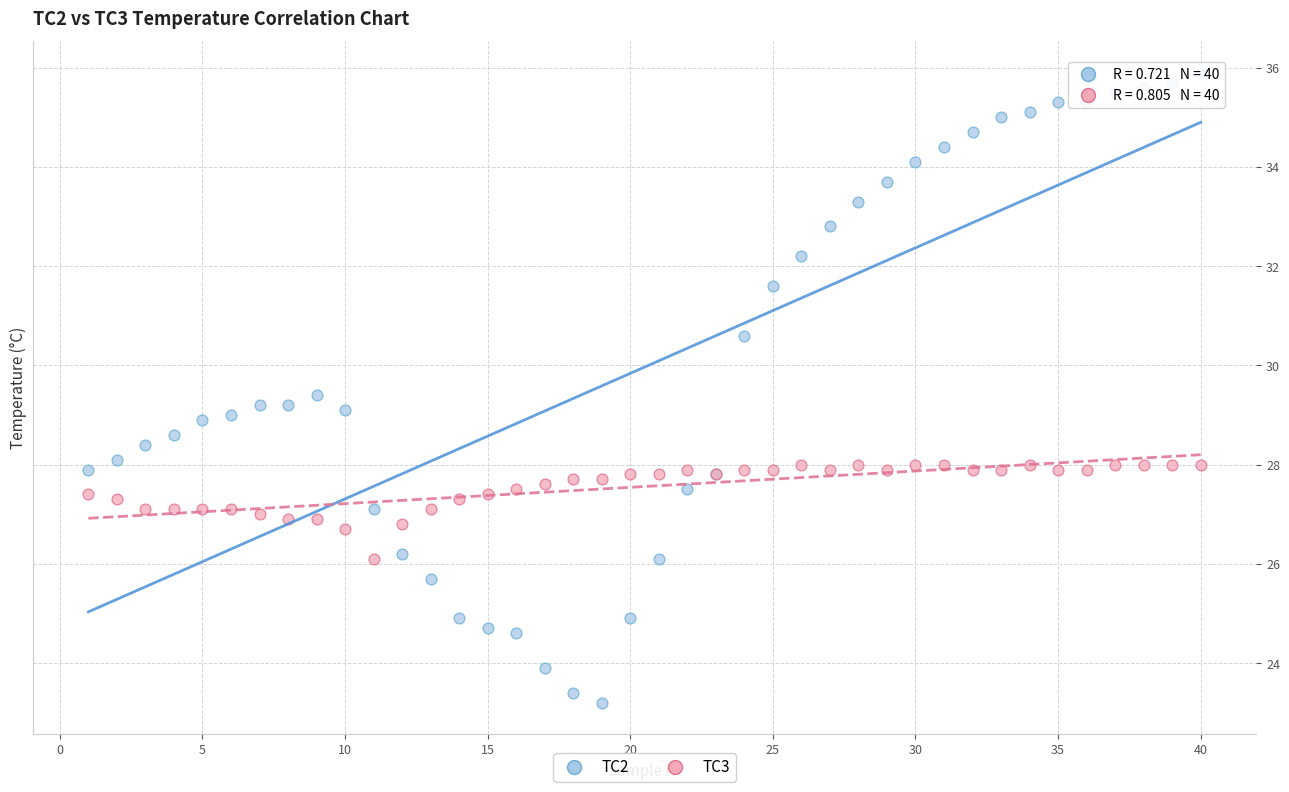

What are all the series names shown in the legend?

TC2, TC3